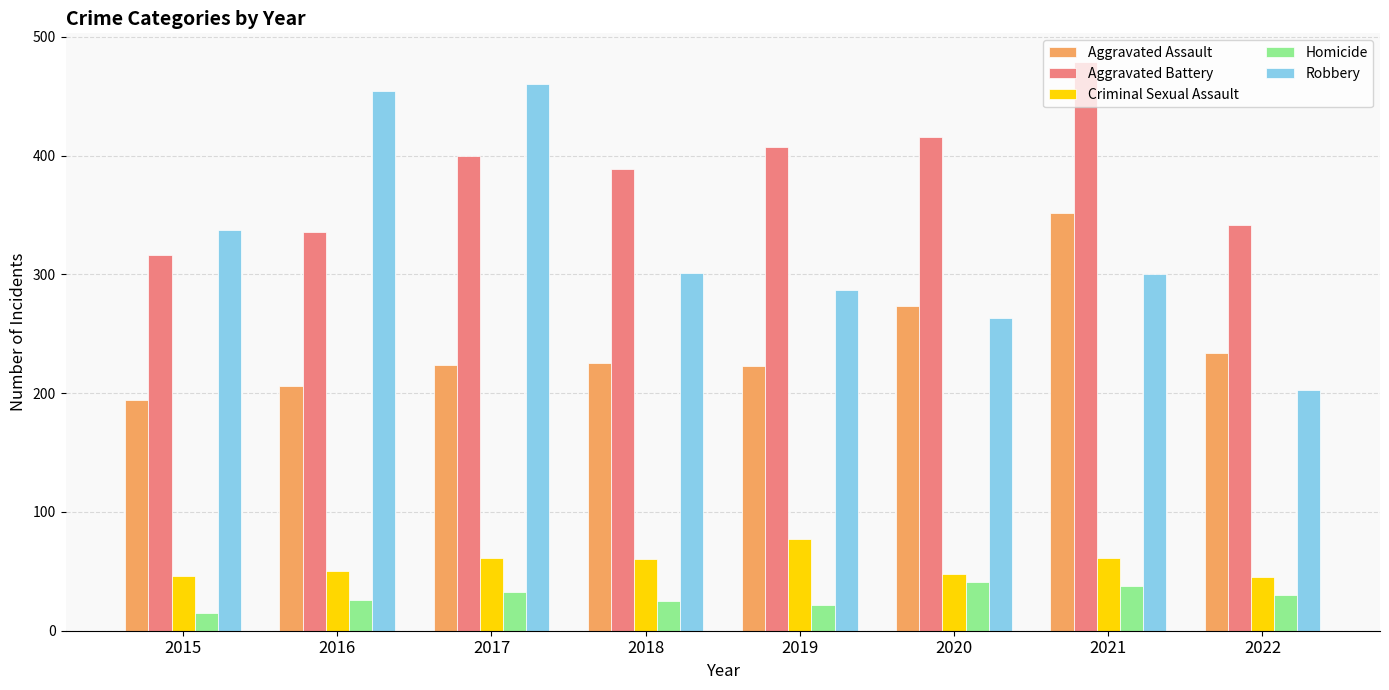

What is the difference between the highest and lowest values at 2022?

312